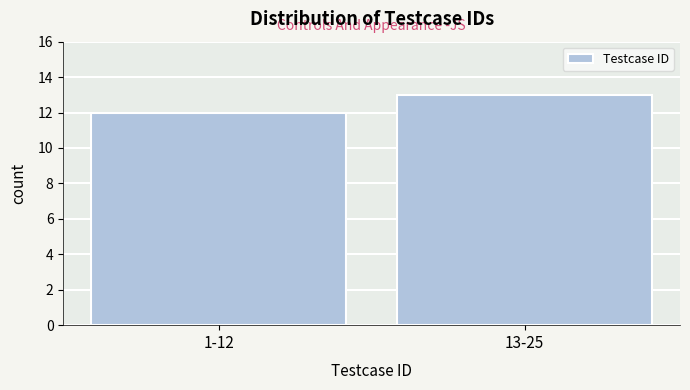

Reading left to right, extract all data points from this chart.

1-12=12	13-25=13